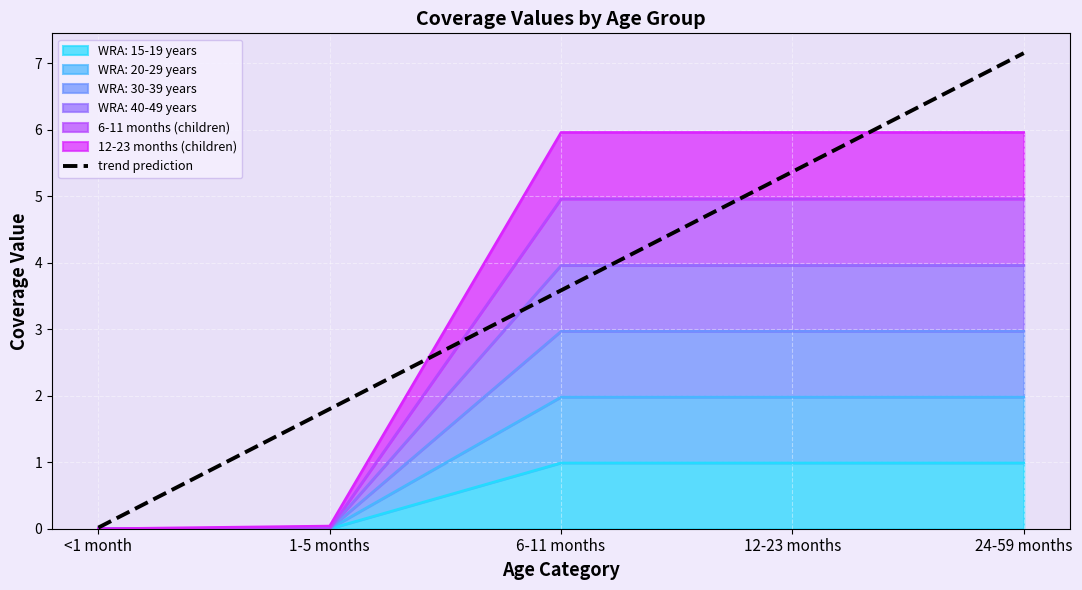

List the labels in order of value, largest first.

24-59 months, 12-23 months, 6-11 months, 1-5 months, <1 month